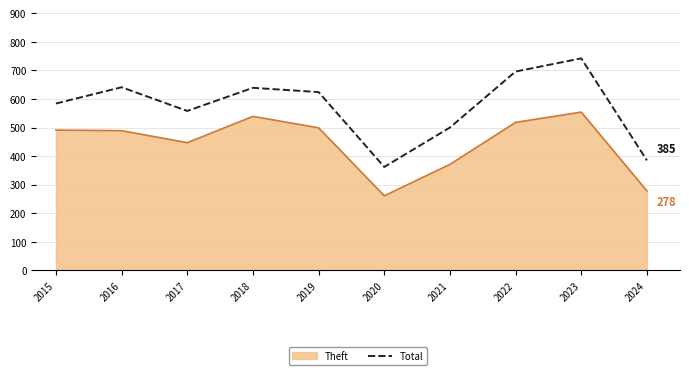

True or false: Theft has a value of 499 at 2019.

True